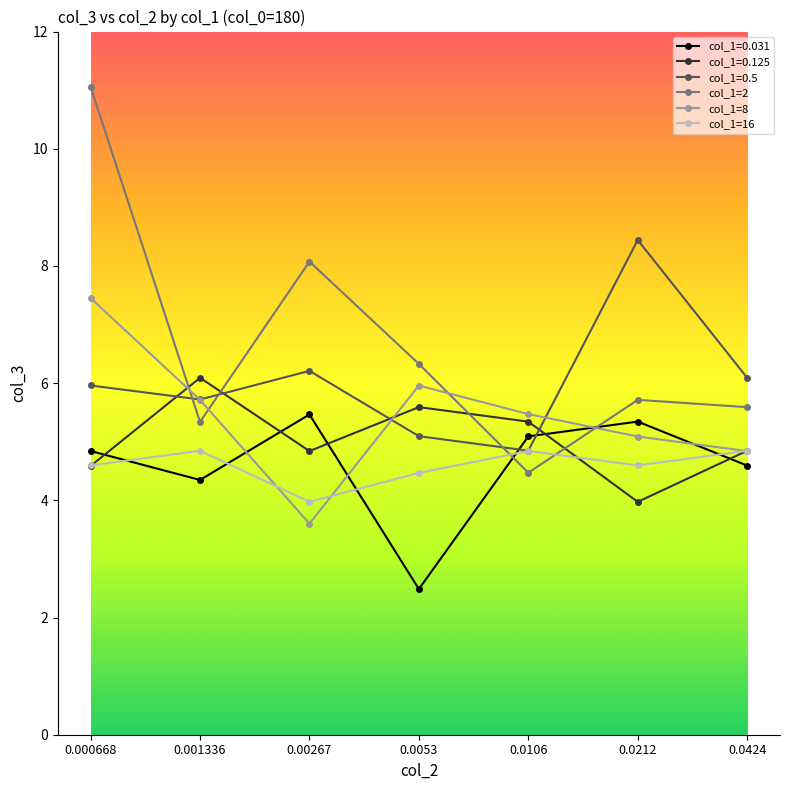

Where do col_1=0.125 and col_1=0.031 first cross each other?

0.000668 and 0.001336